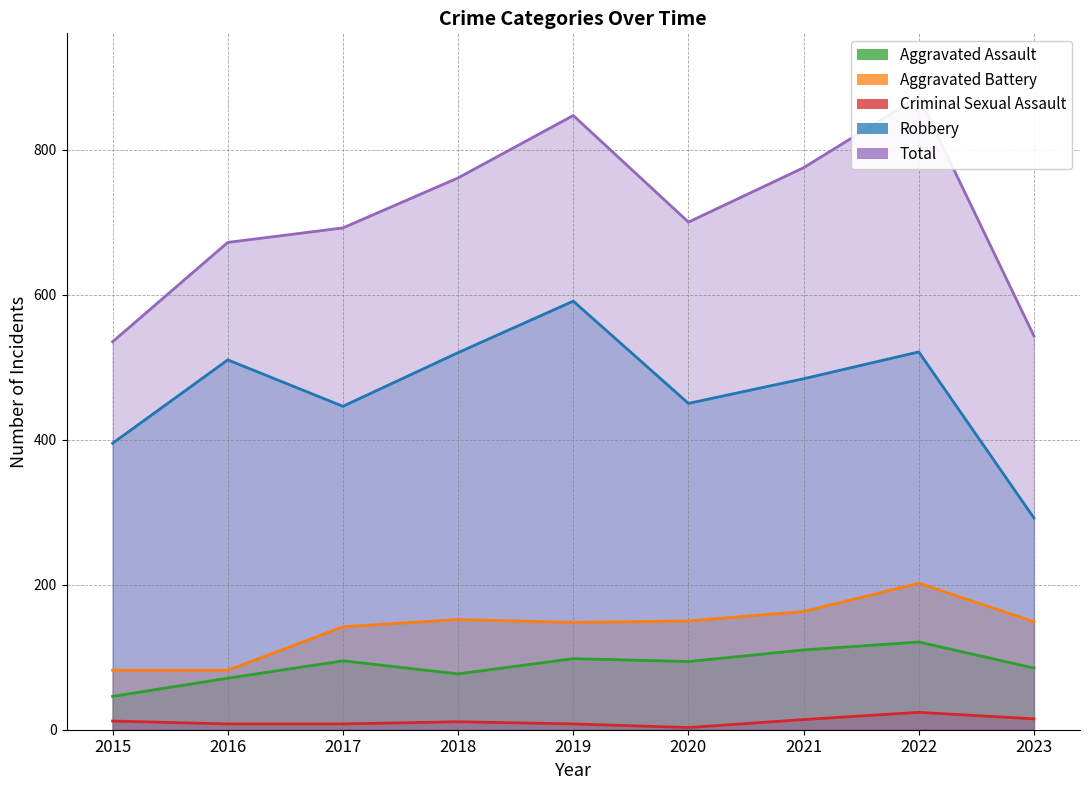

What is the difference between the Robbery values at 2016 and 2018?

10